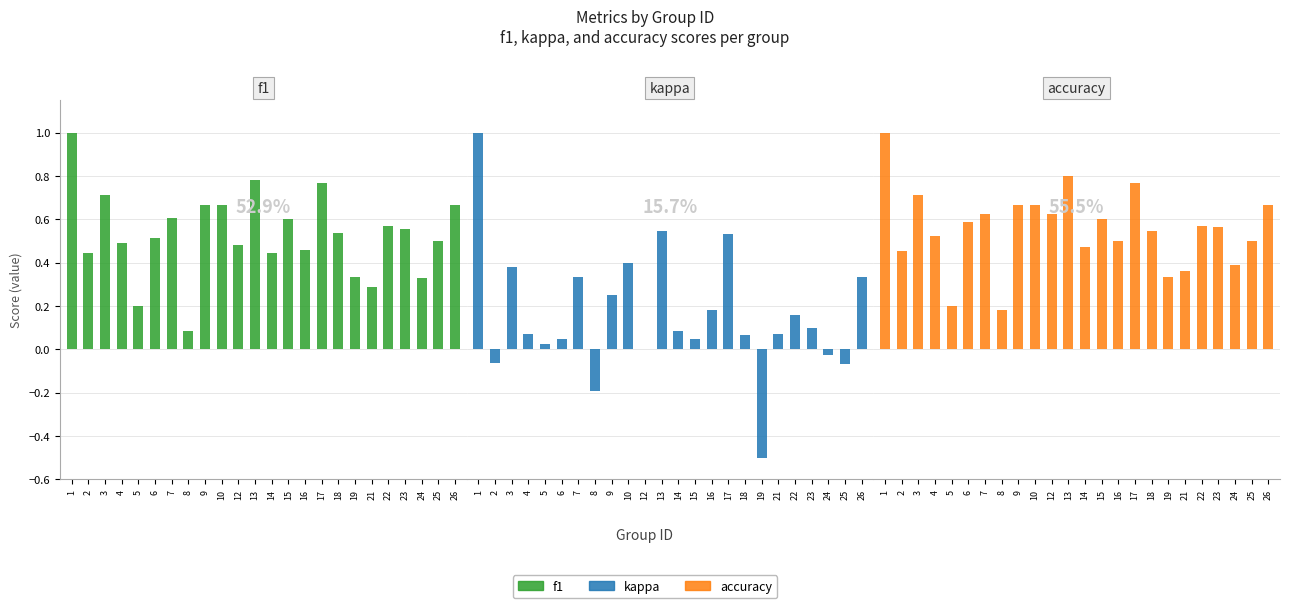

How many accuracy values are between 0 and 1?

24